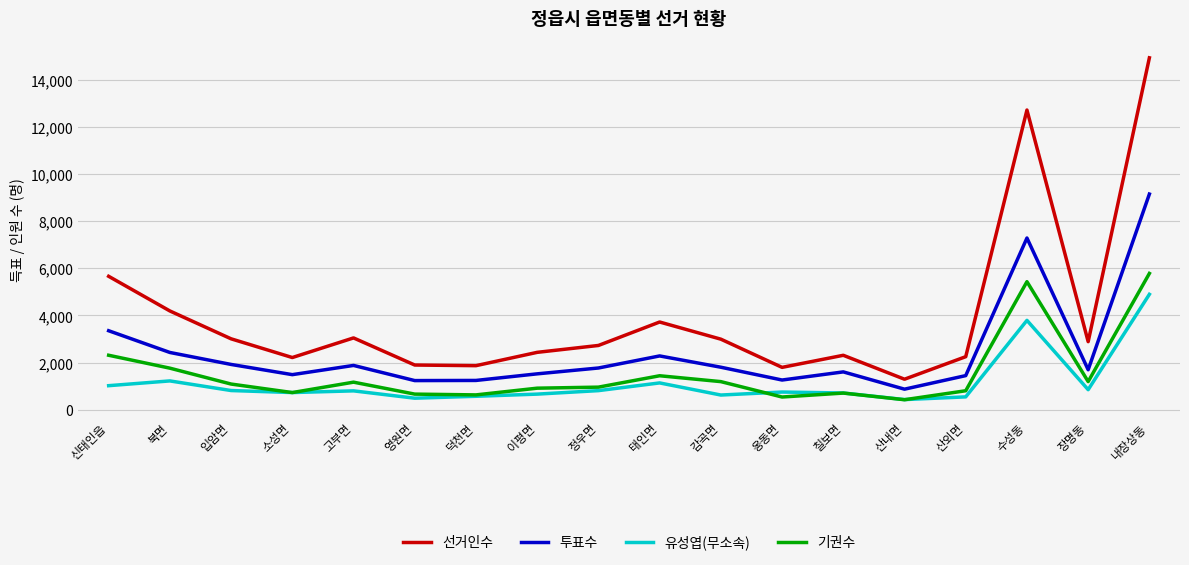

In 유성엽(무소속), how many points are higher than both neighbors (excluding endpoints)?

5